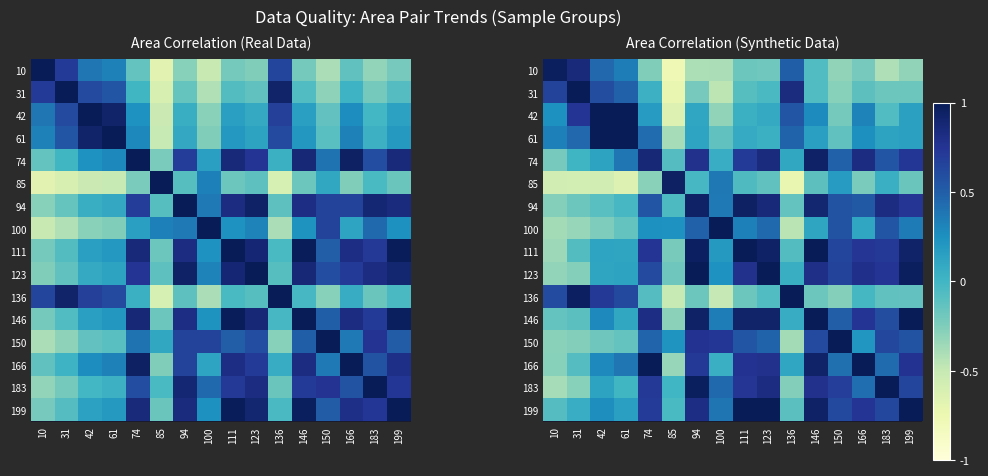

Between 123 and 146, which is larger?

146